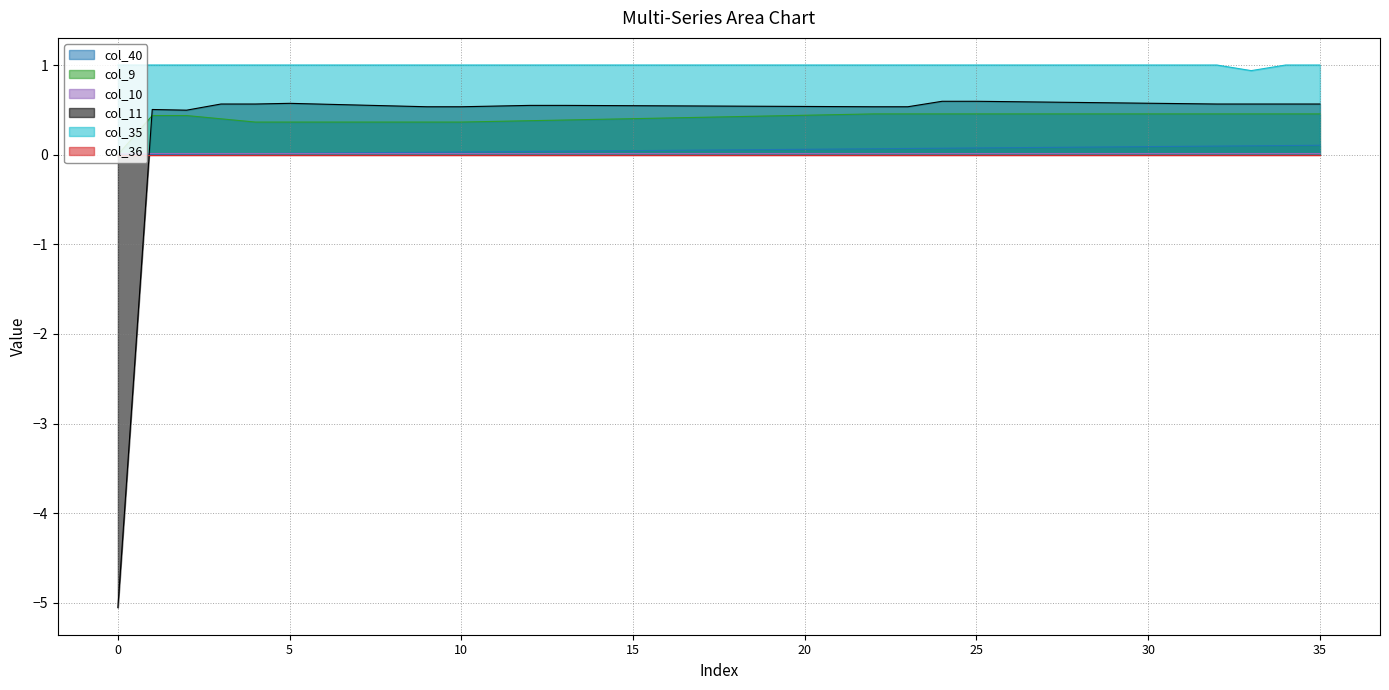

What value does the col_9 series have at 3?

0.4